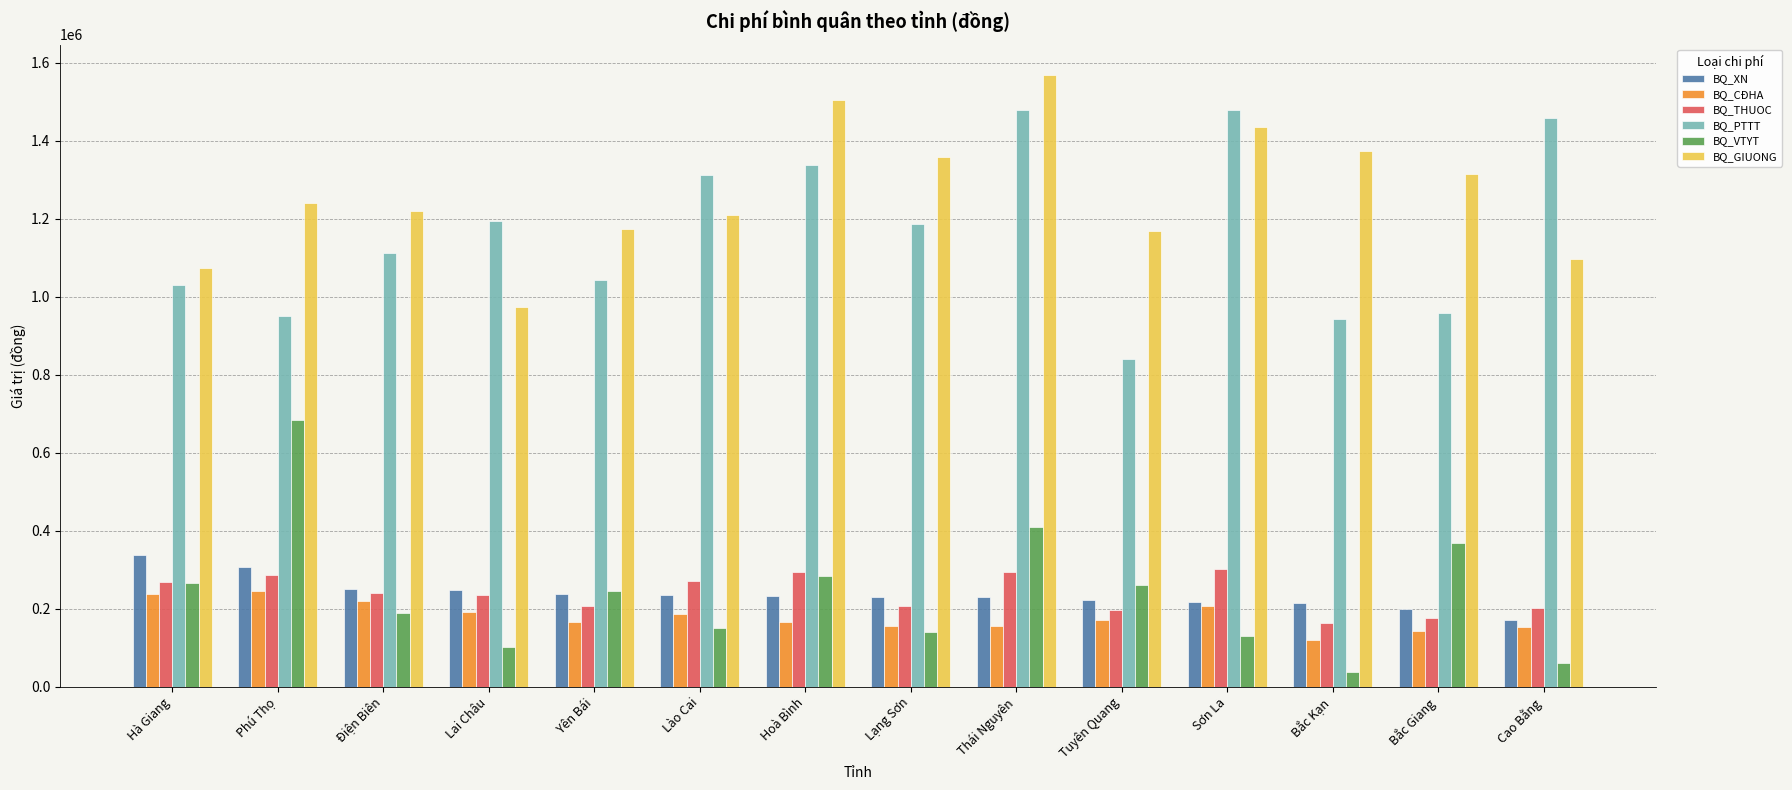

The BQ_GIUONG series shows 666500 at Bắc Giang. True or false?

False